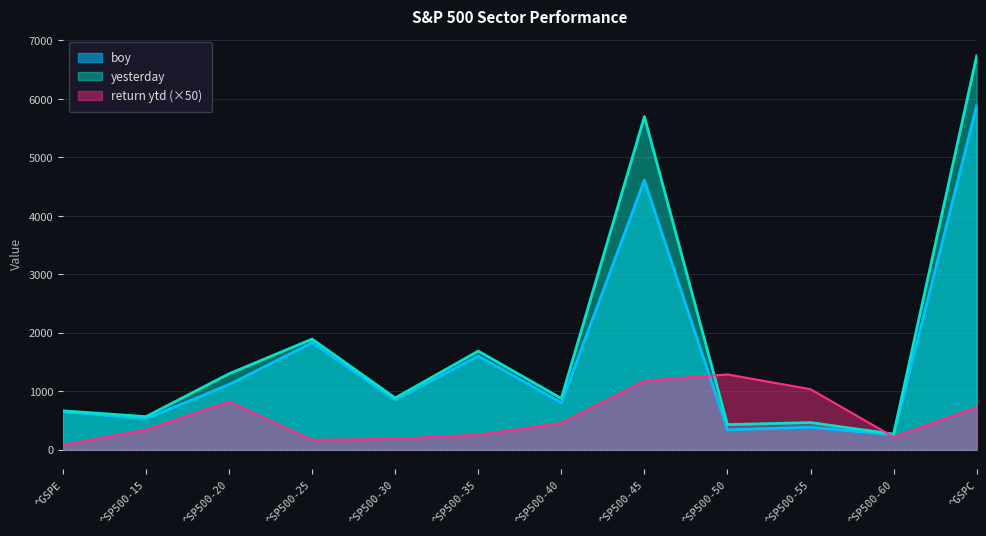

What is the sum of the return ytd values at ^SP500-45 and ^SP500-60?

1398.5